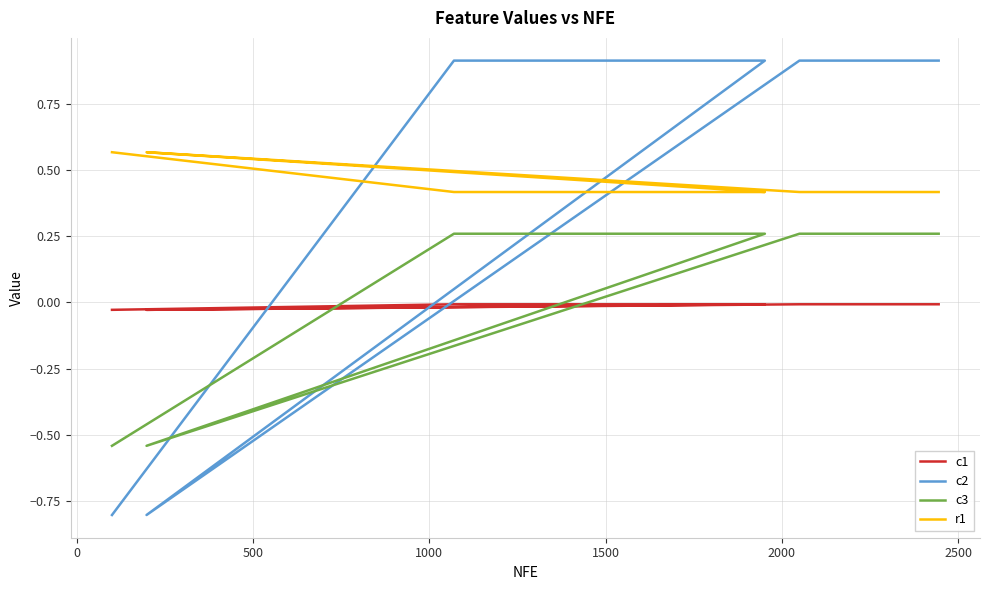

Which series has the largest range (max minus min)?

c2